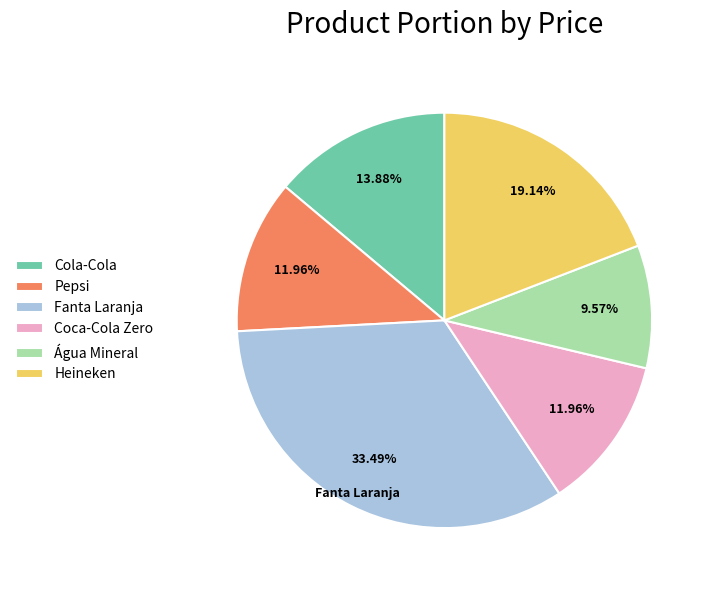

To the nearest percent, what is the average slice percentage?

17%